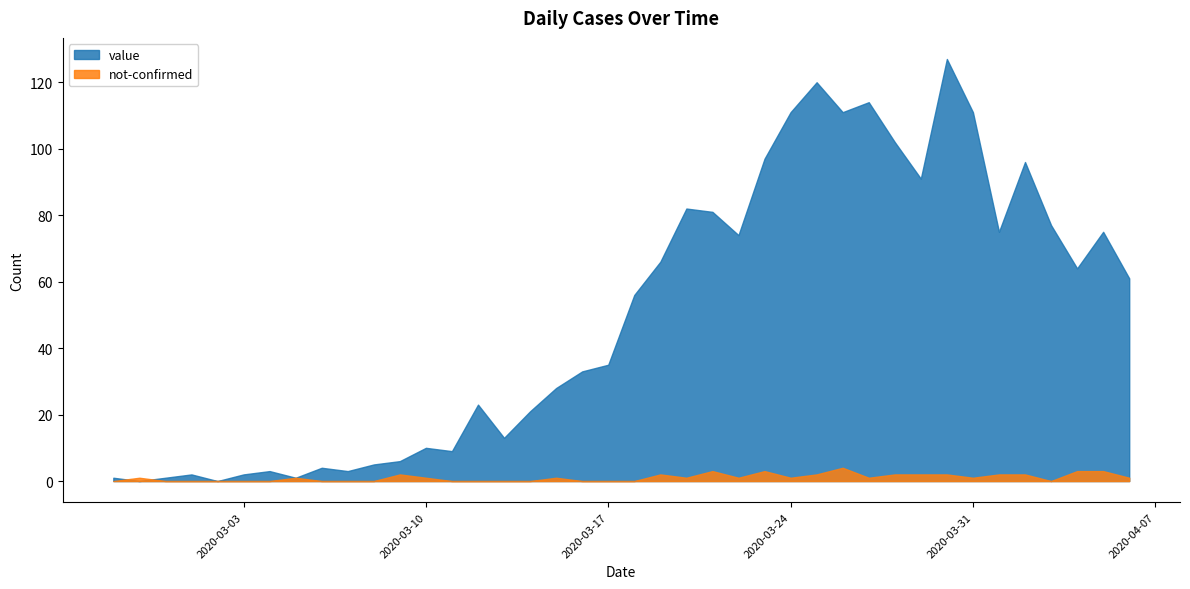

The value series shows 82 at 2020-03-20. True or false?

True